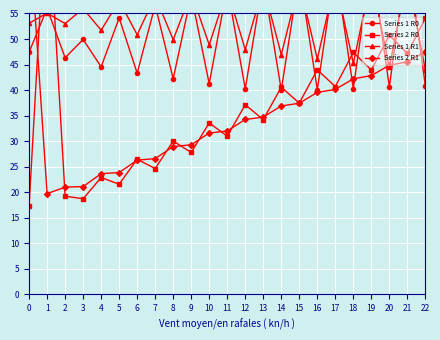

How many data points in Series 1 R1 are less than 53?

10